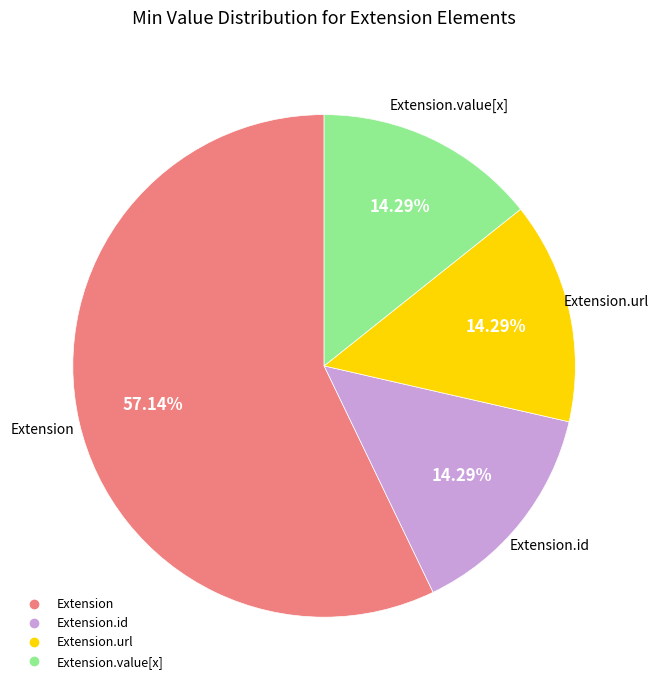

How many slices are in this pie chart?

4